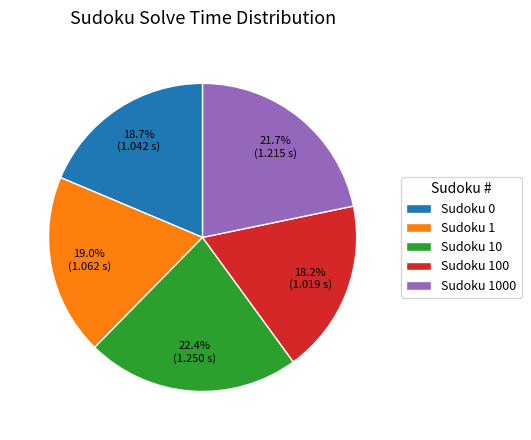

How many segments does this pie chart have?

5